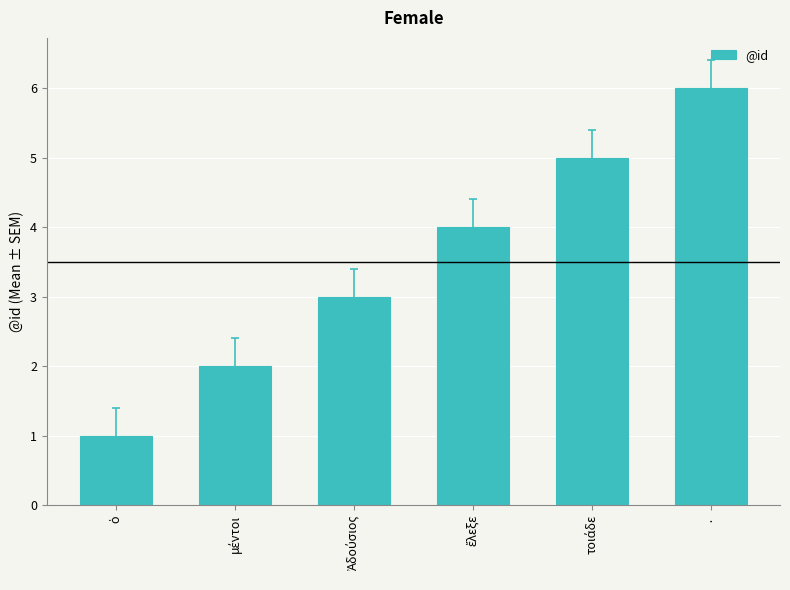

Is it true that the value at · is 6?

True